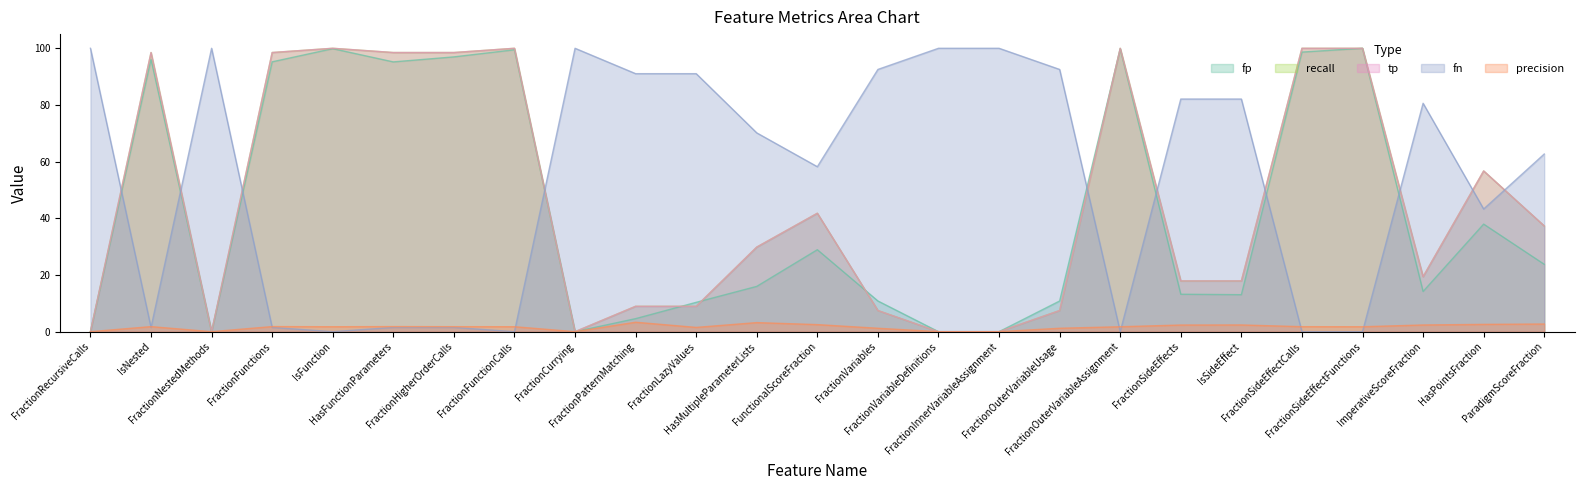

Reading left to right, list all the values displayed in this chart.

fp: FractionRecursiveCalls=0.0	IsNested=96.1	FractionNestedMethods=0.0	FractionFunctions=95.2	IsFunction=99.9	HasFunctionParameters=95.2	FractionHigherOrderCalls=97.0	FractionFunctionCalls=99.5	FractionCurrying=0.0	FractionPatternMatching=4.6	FractionLazyValues=10.4	HasMultipleParameterLists=16.0	FunctionalScoreFraction=28.9	FractionVariables=10.8	FractionVariableDefinitions=0.0	FractionInnerVariableAssignment=0.0	FractionOuterVariableUsage=10.8	FractionOuterVariableAssignment=99.8	FractionSideEffects=13.2	IsSideEffect=13.0	FractionSideEffectCalls=98.7	FractionSideEffectFunctions=100.0	ImperativeScoreFraction=14.2	HasPointsFraction=38.0	ParadigmScoreFraction=23.8
precision: FractionRecursiveCalls=0.0	IsNested=1.8	FractionNestedMethods=0.0	FractionFunctions=1.8	IsFunction=1.7	HasFunctionParameters=1.8	FractionHigherOrderCalls=1.8	FractionFunctionCalls=1.7	FractionCurrying=0.0	FractionPatternMatching=3.3	FractionLazyValues=1.5	HasMultipleParameterLists=3.2	FunctionalScoreFraction=2.5	FractionVariables=1.2	FractionVariableDefinitions=0.0	FractionInnerVariableAssignment=0.0	FractionOuterVariableUsage=1.2	FractionOuterVariableAssignment=1.7	FractionSideEffects=2.3	IsSideEffect=2.4	FractionSideEffectCalls=1.8	FractionSideEffectFunctions=1.7	ImperativeScoreFraction=2.4	HasPointsFraction=2.6	ParadigmScoreFraction=2.7
fn: FractionRecursiveCalls=0.0	IsNested=98.5	FractionNestedMethods=0.0	FractionFunctions=98.5	IsFunction=100.0	HasFunctionParameters=98.5	FractionHigherOrderCalls=98.5	FractionFunctionCalls=100.0	FractionCurrying=0.0	FractionPatternMatching=9.0	FractionLazyValues=9.0	HasMultipleParameterLists=29.9	FunctionalScoreFraction=41.8	FractionVariables=7.5	FractionVariableDefinitions=0.0	FractionInnerVariableAssignment=0.0	FractionOuterVariableUsage=7.5	FractionOuterVariableAssignment=100.0	FractionSideEffects=17.9	IsSideEffect=17.9	FractionSideEffectCalls=100.0	FractionSideEffectFunctions=100.0	ImperativeScoreFraction=19.4	HasPointsFraction=56.7	ParadigmScoreFraction=37.3
tp: FractionRecursiveCalls=0.0	IsNested=98.5	FractionNestedMethods=0.0	FractionFunctions=98.5	IsFunction=100.0	HasFunctionParameters=98.5	FractionHigherOrderCalls=98.5	FractionFunctionCalls=100.0	FractionCurrying=0.0	FractionPatternMatching=9.0	FractionLazyValues=9.0	HasMultipleParameterLists=29.9	FunctionalScoreFraction=41.8	FractionVariables=7.5	FractionVariableDefinitions=0.0	FractionInnerVariableAssignment=0.0	FractionOuterVariableUsage=7.5	FractionOuterVariableAssignment=100.0	FractionSideEffects=17.9	IsSideEffect=17.9	FractionSideEffectCalls=100.0	FractionSideEffectFunctions=100.0	ImperativeScoreFraction=19.4	HasPointsFraction=56.7	ParadigmScoreFraction=37.3
recall: FractionRecursiveCalls=100.0	IsNested=1.5	FractionNestedMethods=100.0	FractionFunctions=1.5	IsFunction=0.0	HasFunctionParameters=1.5	FractionHigherOrderCalls=1.5	FractionFunctionCalls=0.0	FractionCurrying=100.0	FractionPatternMatching=91.0	FractionLazyValues=91.0	HasMultipleParameterLists=70.1	FunctionalScoreFraction=58.2	FractionVariables=92.5	FractionVariableDefinitions=100.0	FractionInnerVariableAssignment=100.0	FractionOuterVariableUsage=92.5	FractionOuterVariableAssignment=0.0	FractionSideEffects=82.1	IsSideEffect=82.1	FractionSideEffectCalls=0.0	FractionSideEffectFunctions=0.0	ImperativeScoreFraction=80.6	HasPointsFraction=43.3	ParadigmScoreFraction=62.7